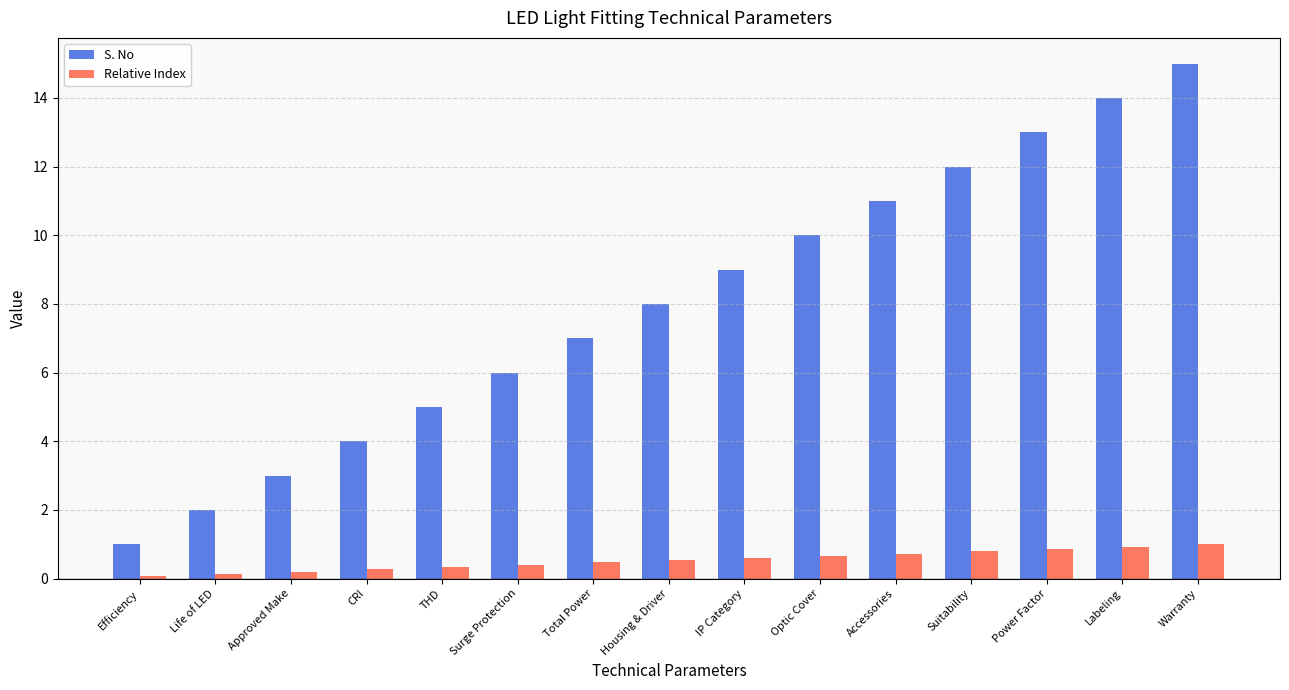

Which series changed the most between CRI and Total Power?

S. No